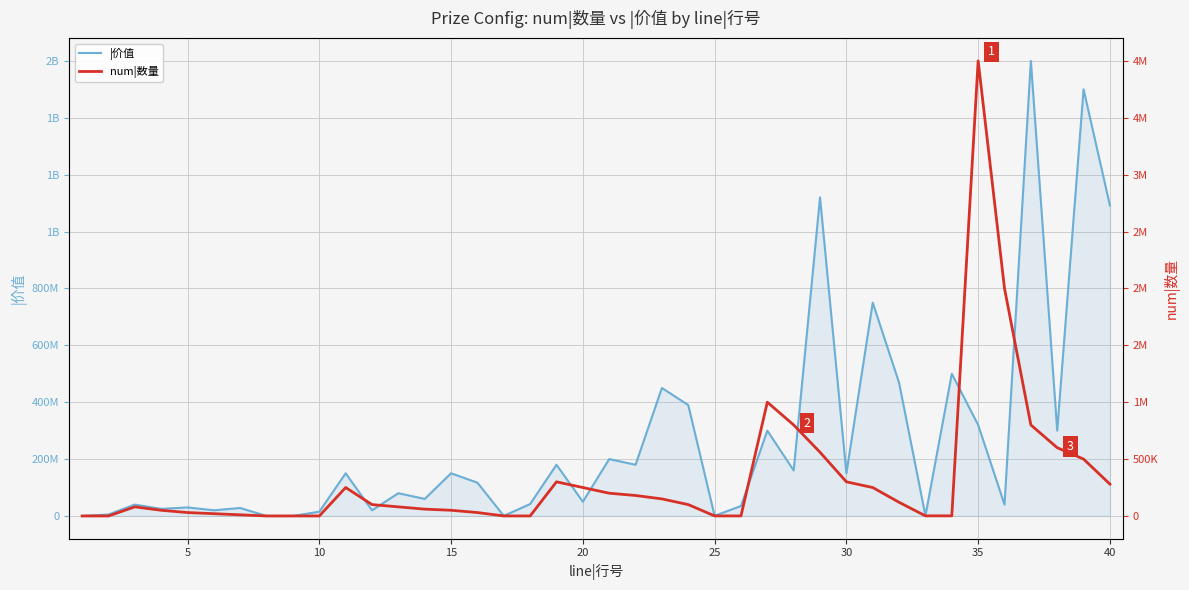

What is the average value of the num|数量 series?

328838